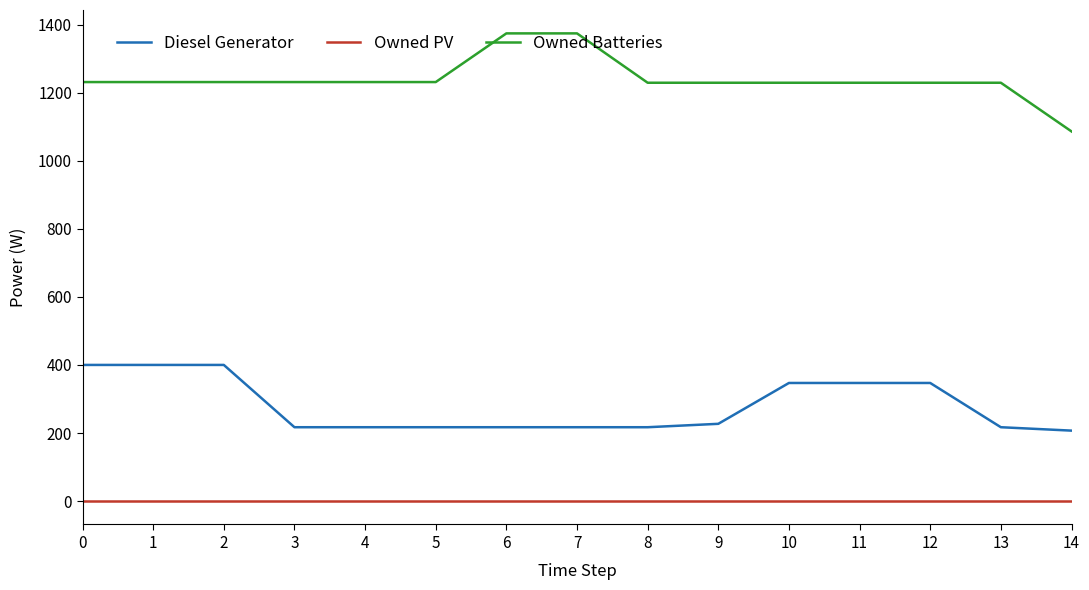

Rank the series at 11 from highest to lowest value.

Owned Batteries, Diesel Generator, Owned PV